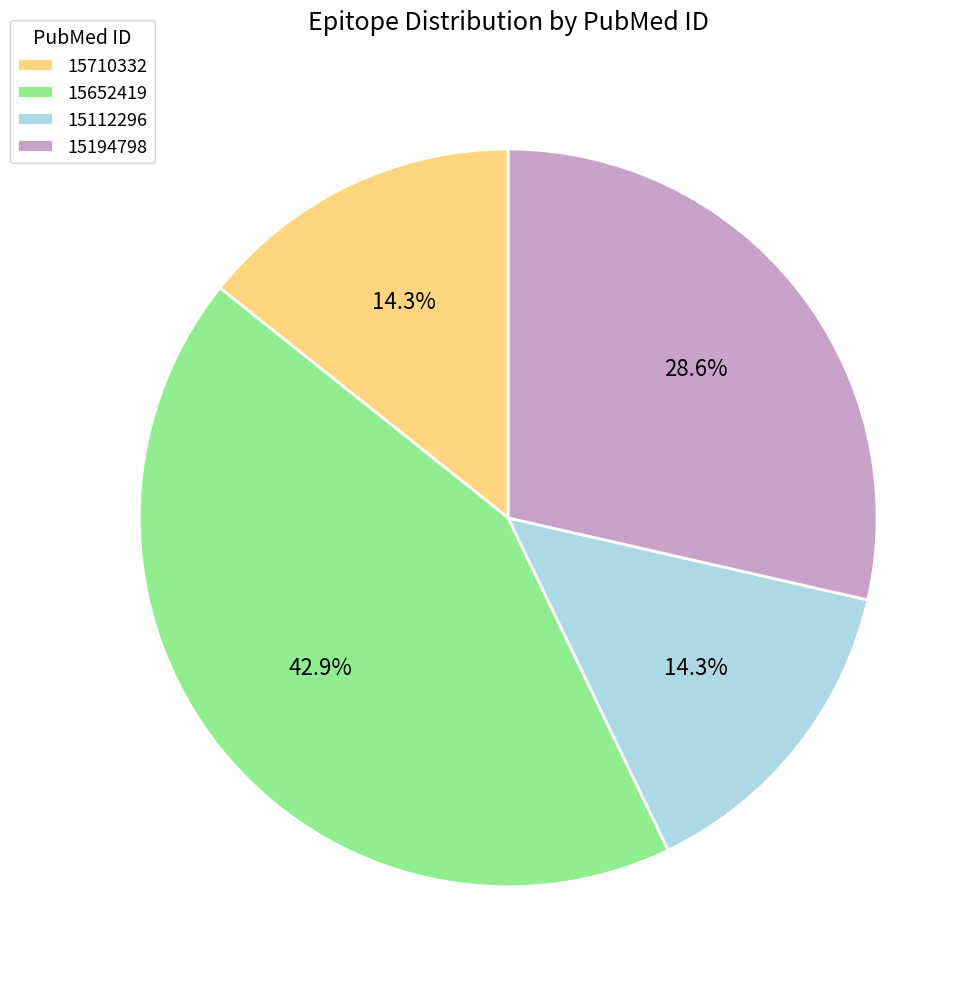

What is the largest slice in the pie chart?

15652419